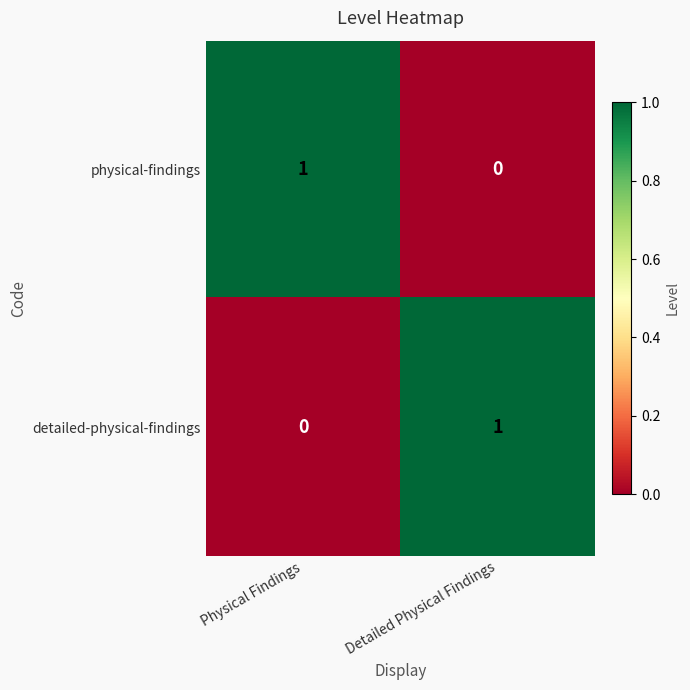

Reading left to right, what are all the values shown in this chart?

physical-findings: Physical Findings=1	Detailed Physical Findings=0
detailed-physical-findings: Physical Findings=0	Detailed Physical Findings=1